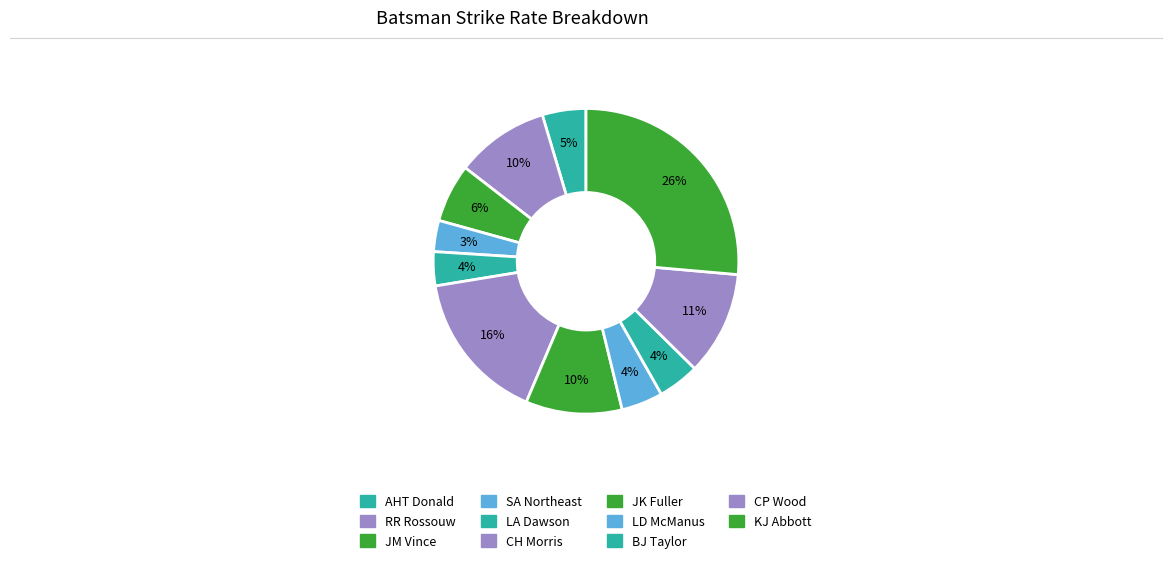

How many slices are in this pie chart?

11